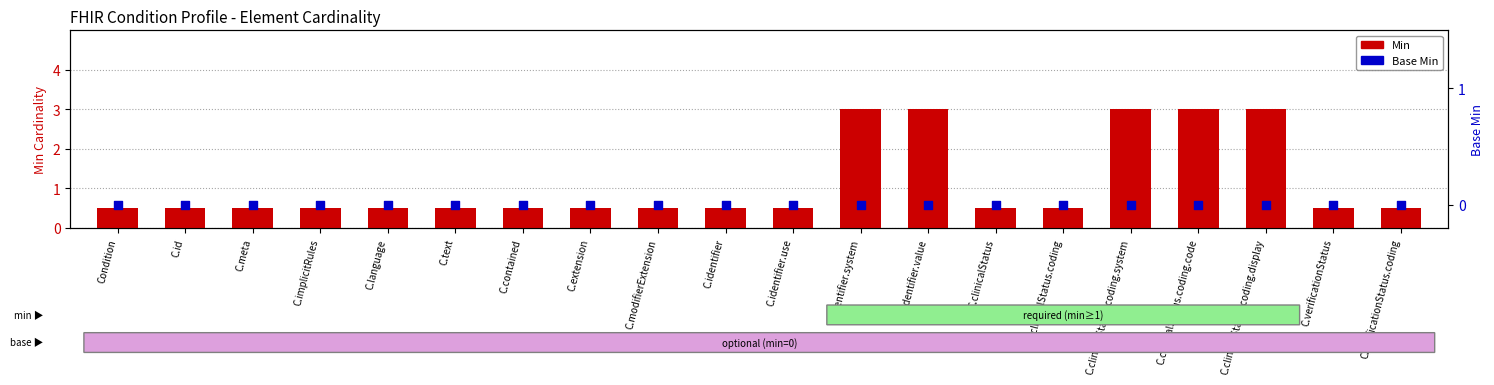

What is the total value across all series at C.contained?

0.5